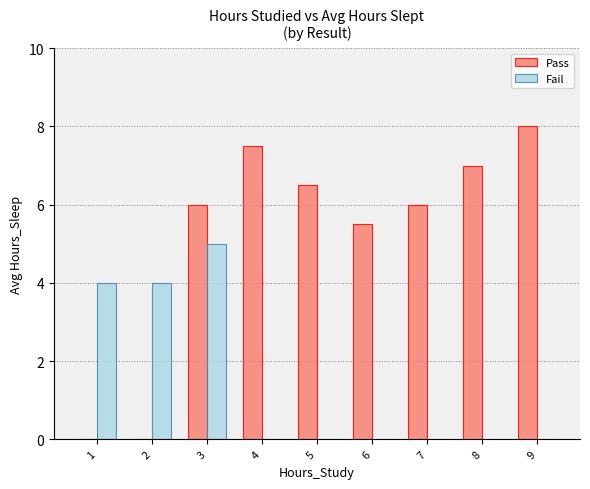

Which category has the highest value in the Fail series?

3